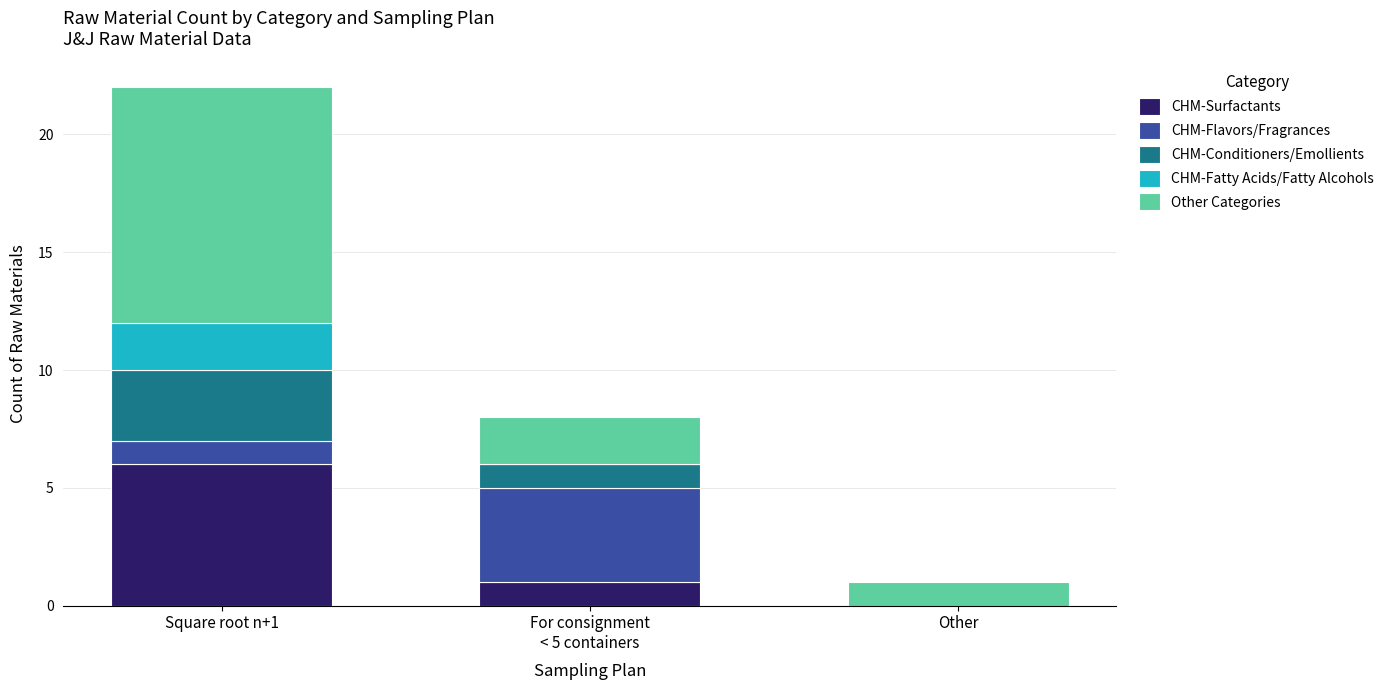

True or false: CHM-Surfactants has a value of -4 at Other.

False